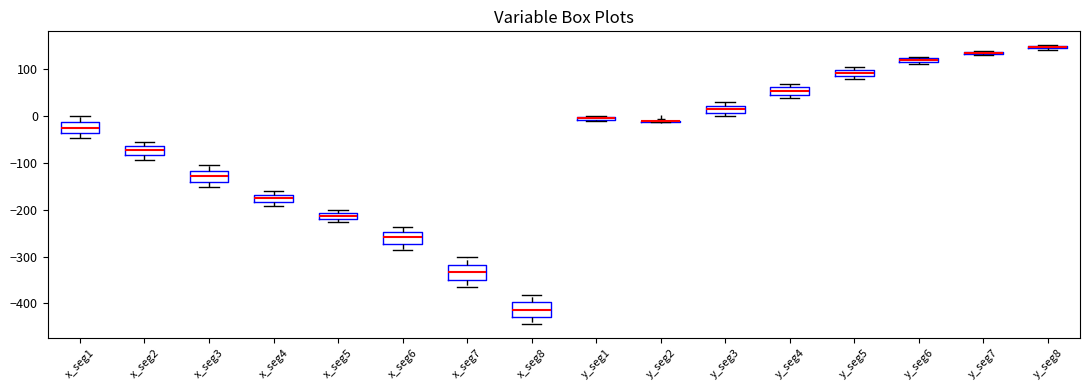

Where is the lower edge of the box for y_seg1 on the y-axis? The values are not printed on the chart, so give them approximately, as read against the axis.

-10